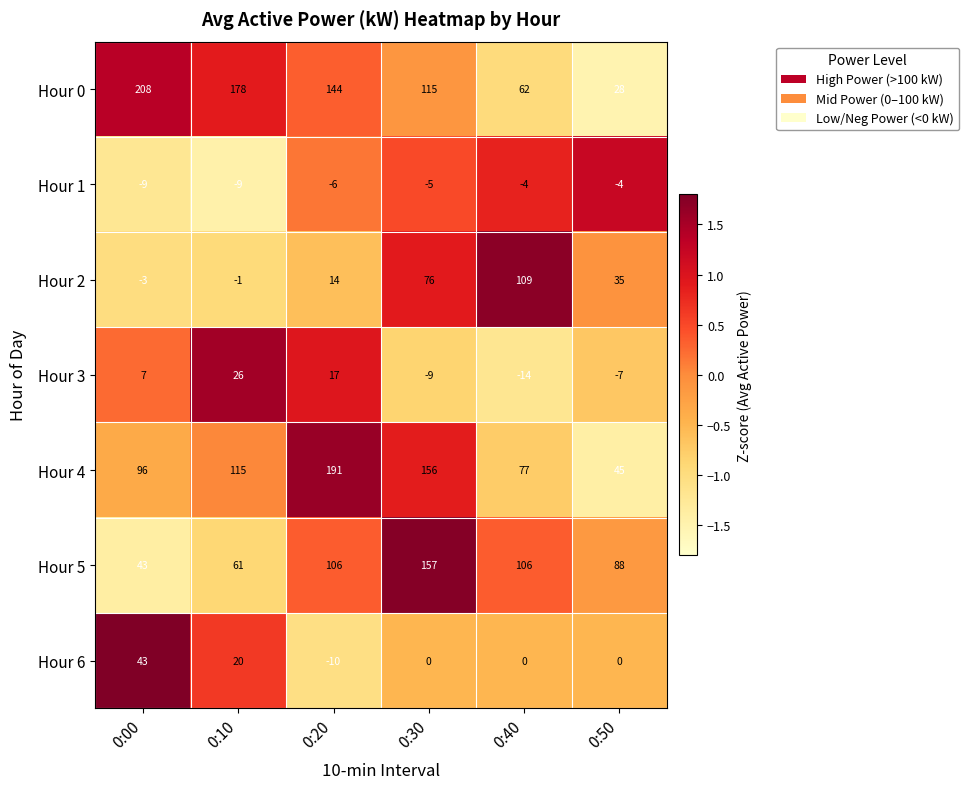

What is the total value across all series at 0:30?

490